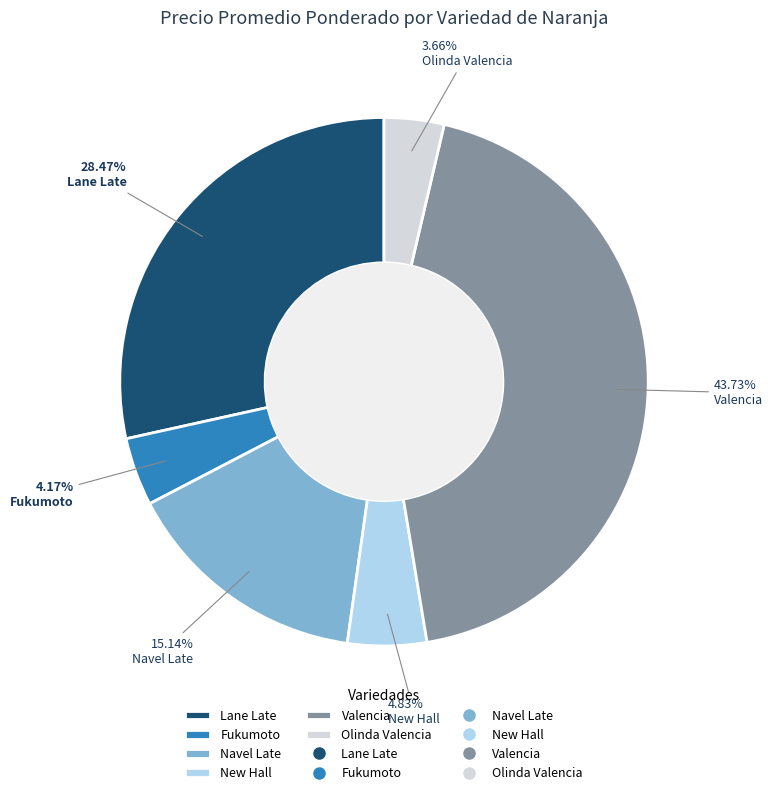

Does any single category account for the majority?

No